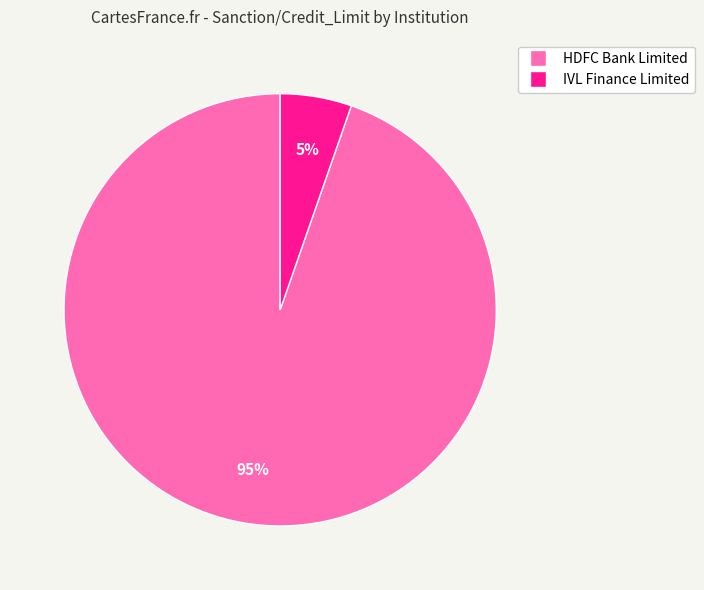

Is there any slice that represents more than half of the pie?

Yes